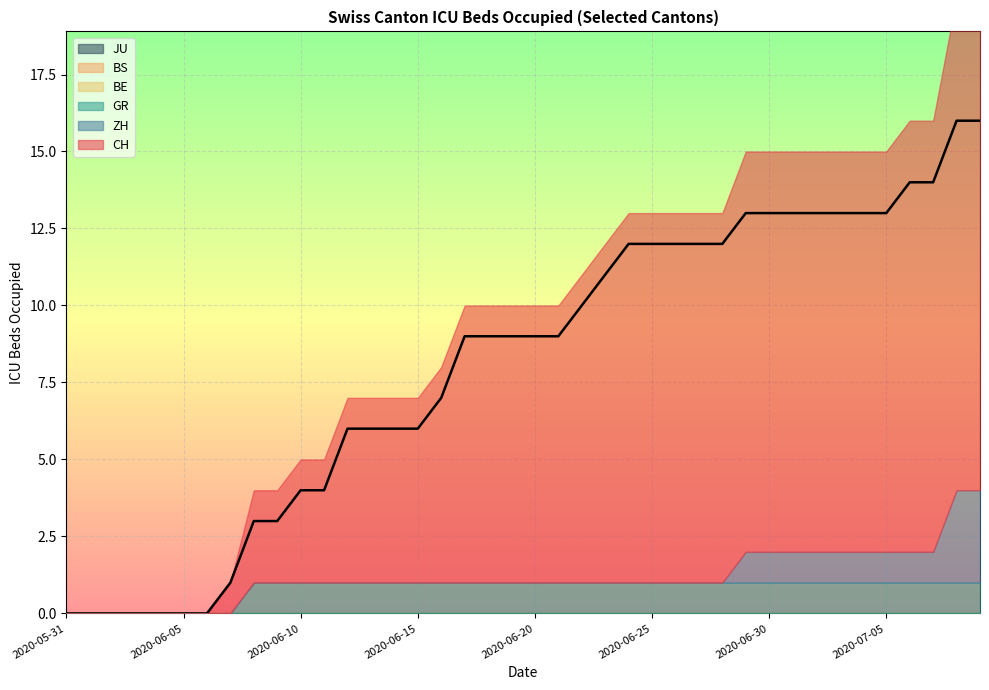

At which category is the sum across all series the highest?

2020-07-08